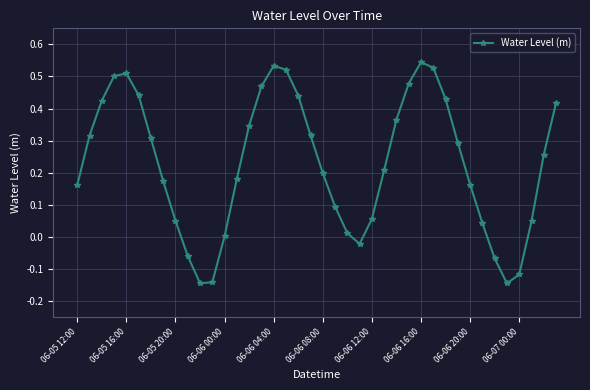

What is the sum of all values?

9.1